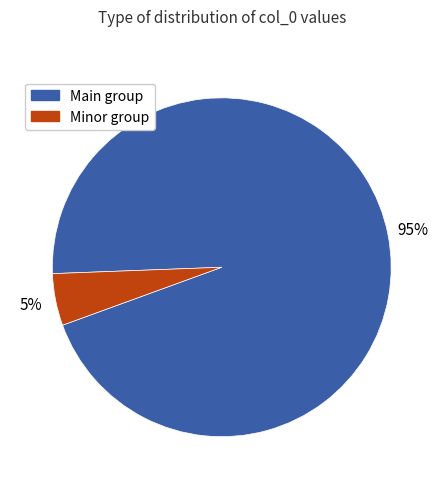

How many slices are in this pie chart?

2